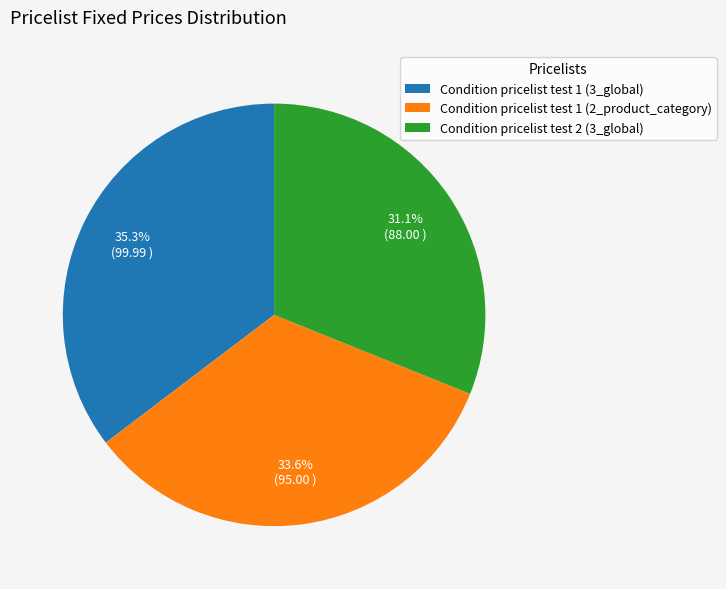

What percentage is the Condition pricelist test 1 (2_product_category) slice, to the nearest percent?

34%